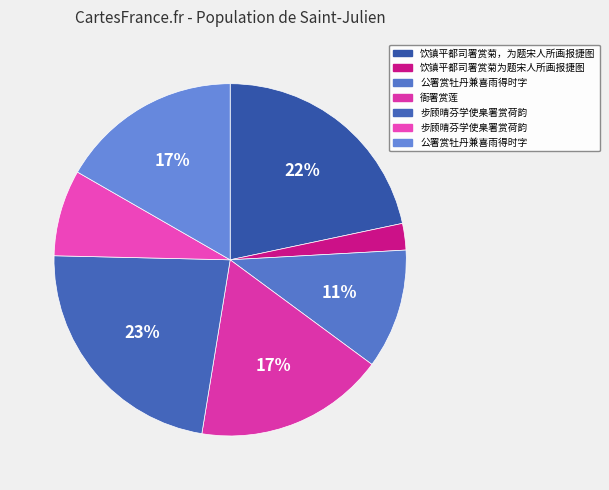

Which category has the smallest portion of the pie?

饮镇平都司署赏菊为题宋人所画报捷图